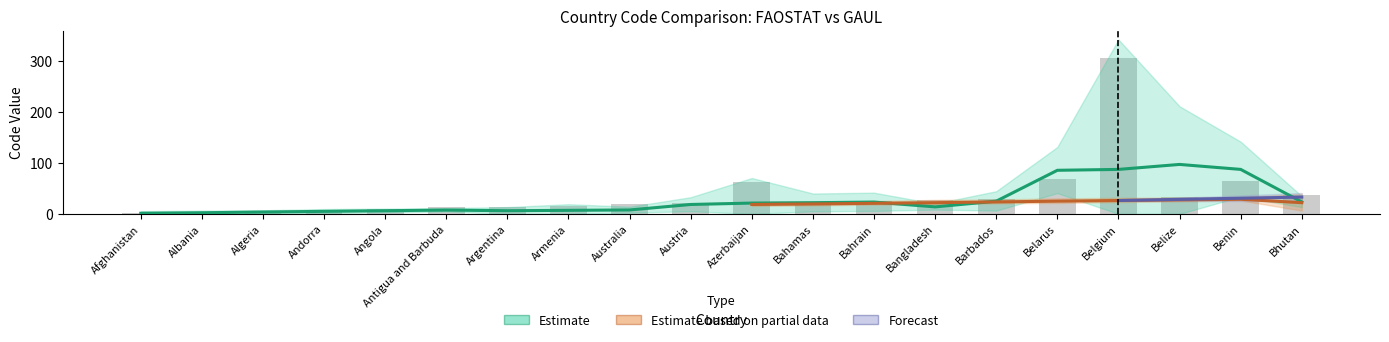

Count the number of categories in the chart.

20